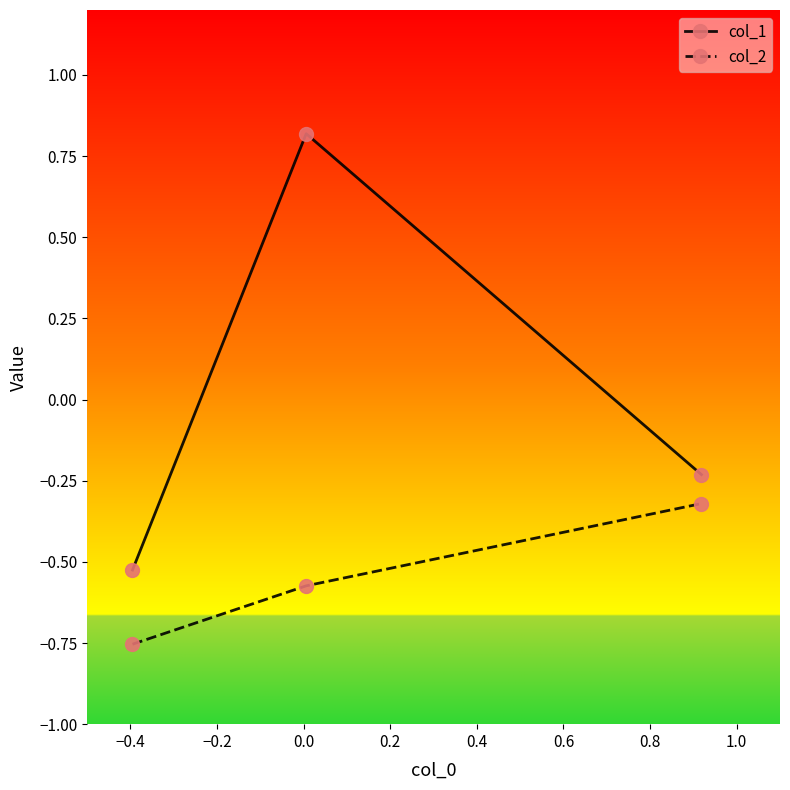

Count the number of categories in the chart.

3